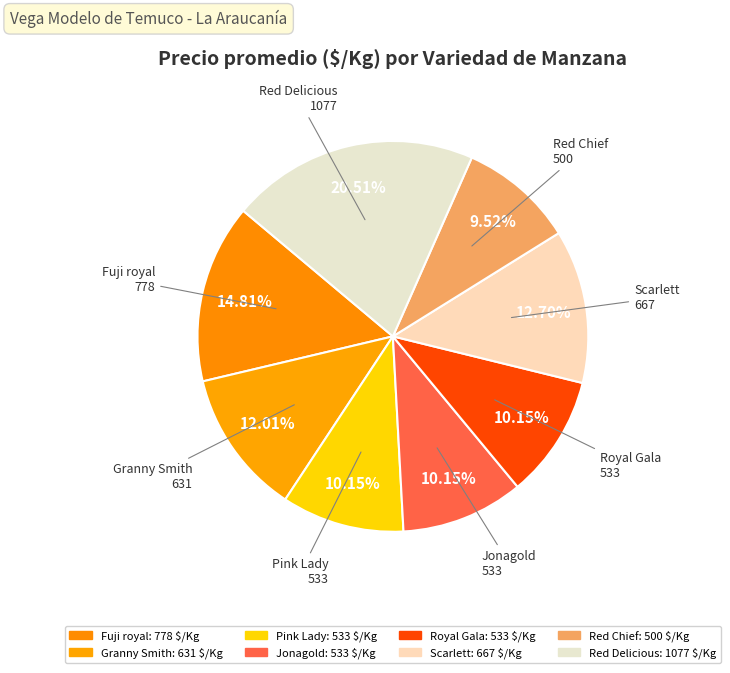

To the nearest percent, what is the difference between the largest and smallest slice percentages?

11%